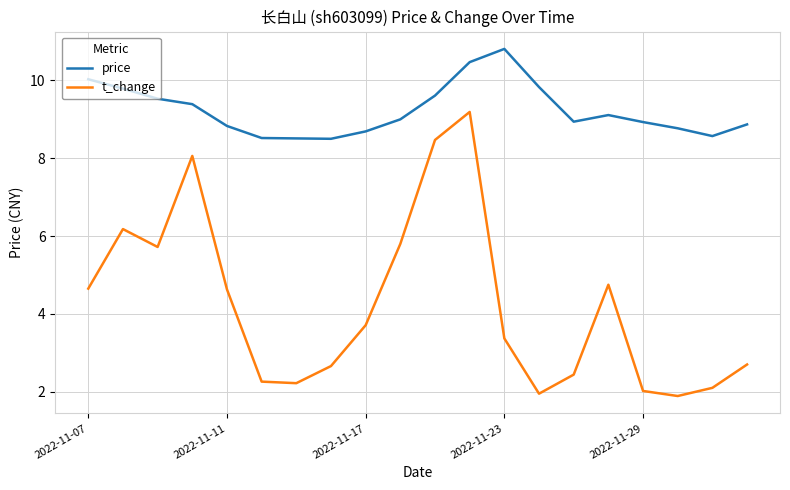

Rank the series by their maximum value, from highest to lowest.

price, t_change